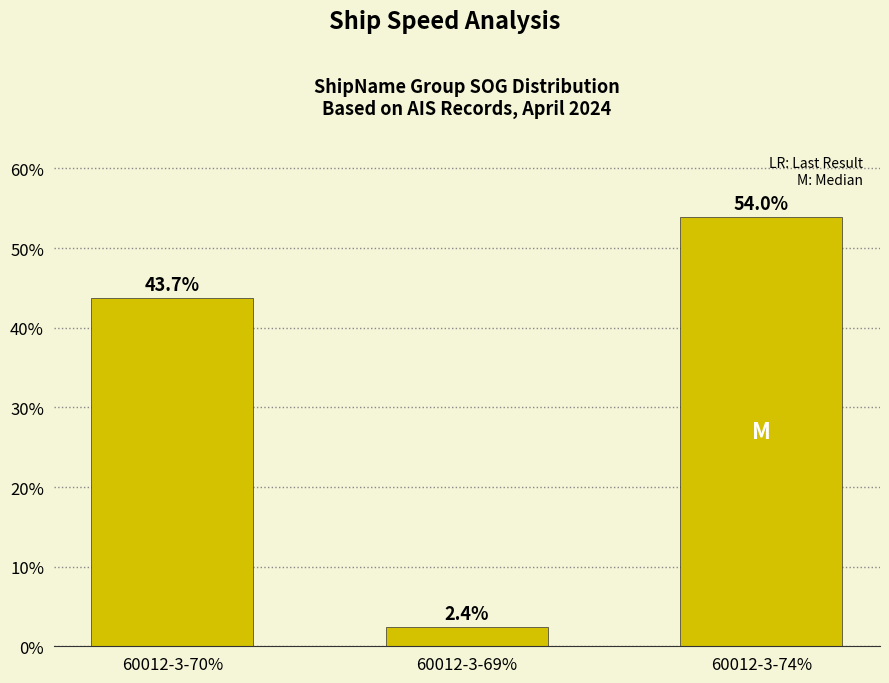

Where does the data first go above 43?

60012-3-70%